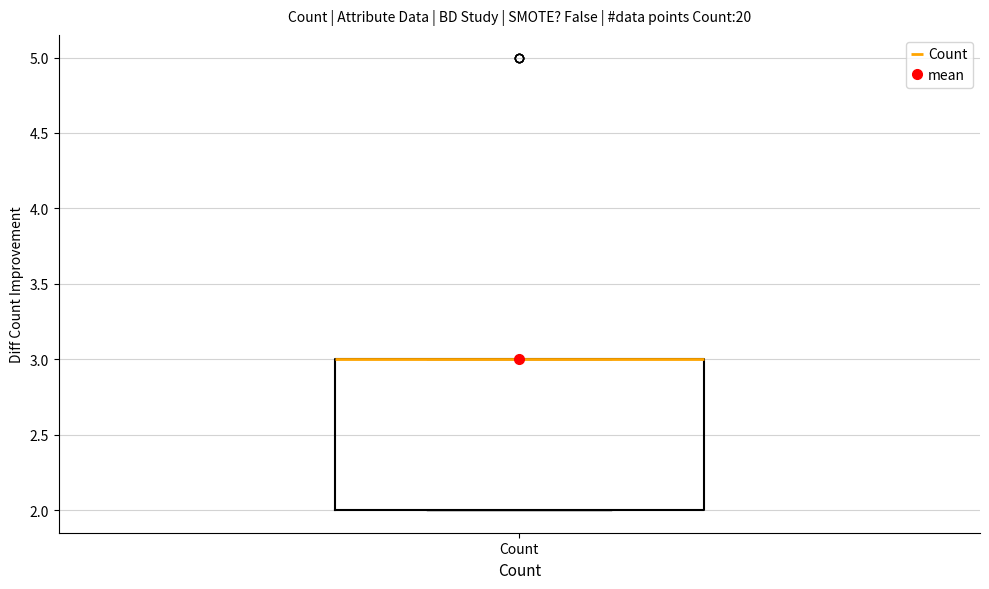

Read this box plot against the y-axis: the position of the median line, the range covered by the box, and the ends of both whiskers. The values are not printed on the chart, so give them approximately, as read against the axis.

median 3 (drawn on the box's upper edge), box 2 to 3, whiskers 2 to 3